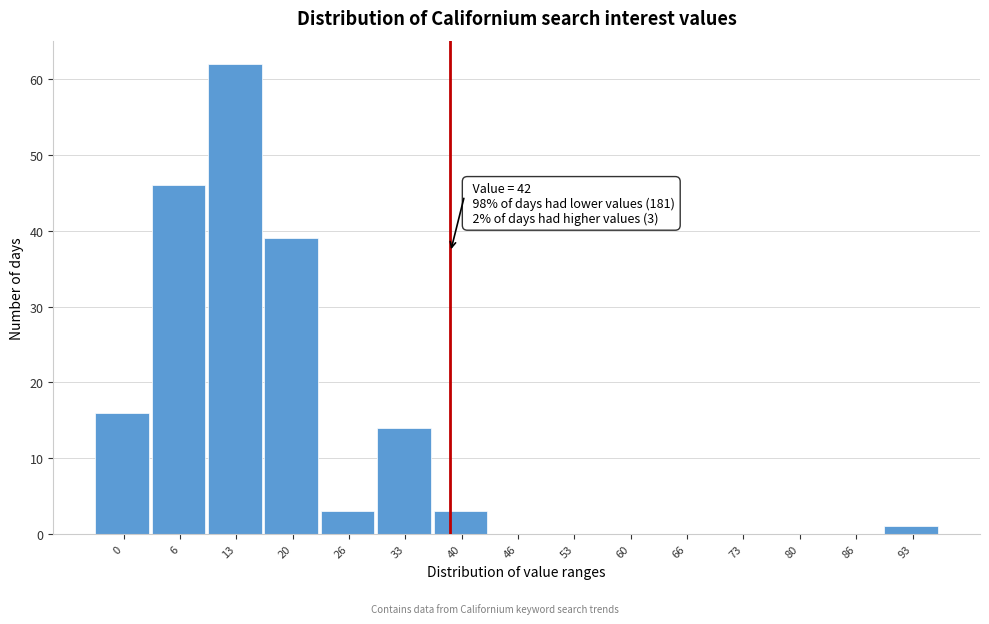

Reading right to left, list all the values displayed in this chart.

93=1	86=0	80=0	73=0	66=0	60=0	53=0	46=0	40=3	33=14	26=3	20=39	13=62	6=46	0=16